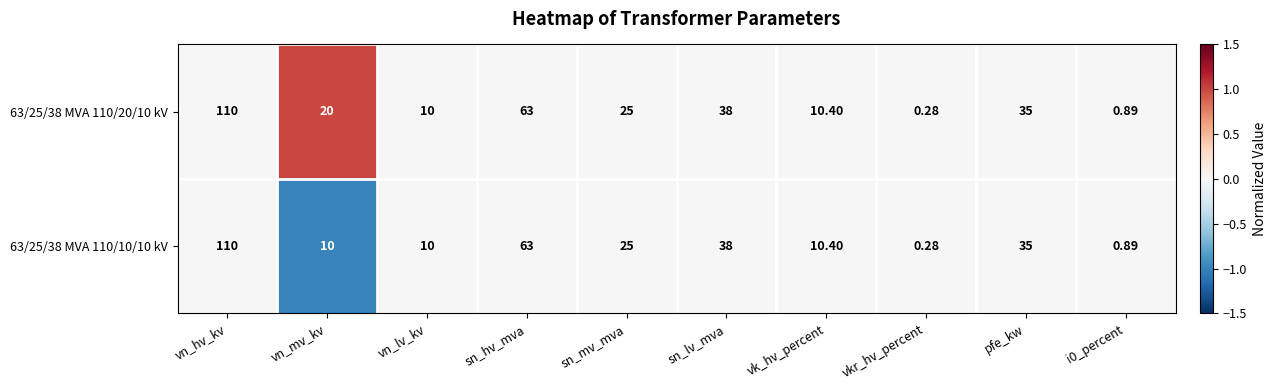

Which category has the lowest value across all series?

vkr_hv_percent